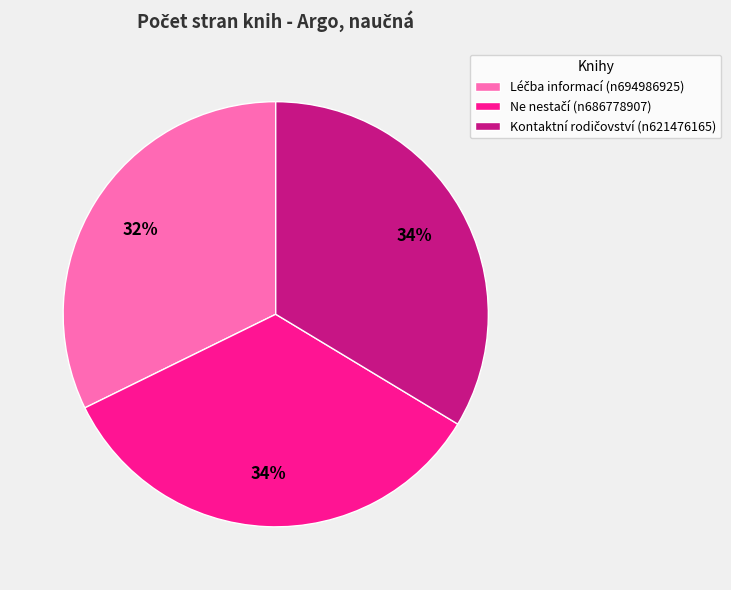

Is there a majority slice in this chart?

No